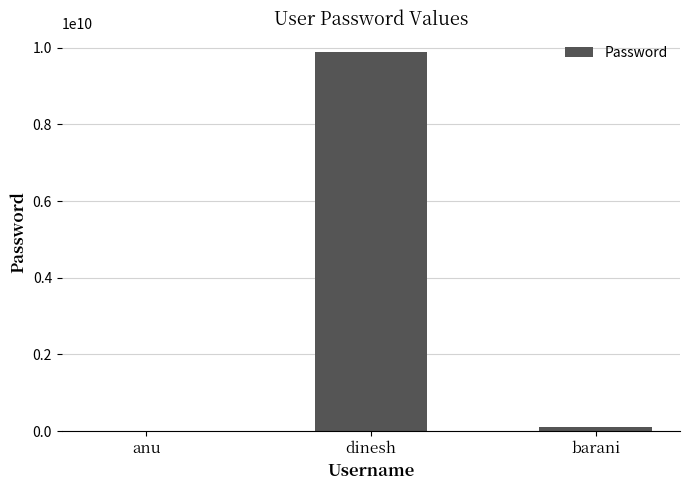

Which has a higher value, dinesh or anu?

dinesh